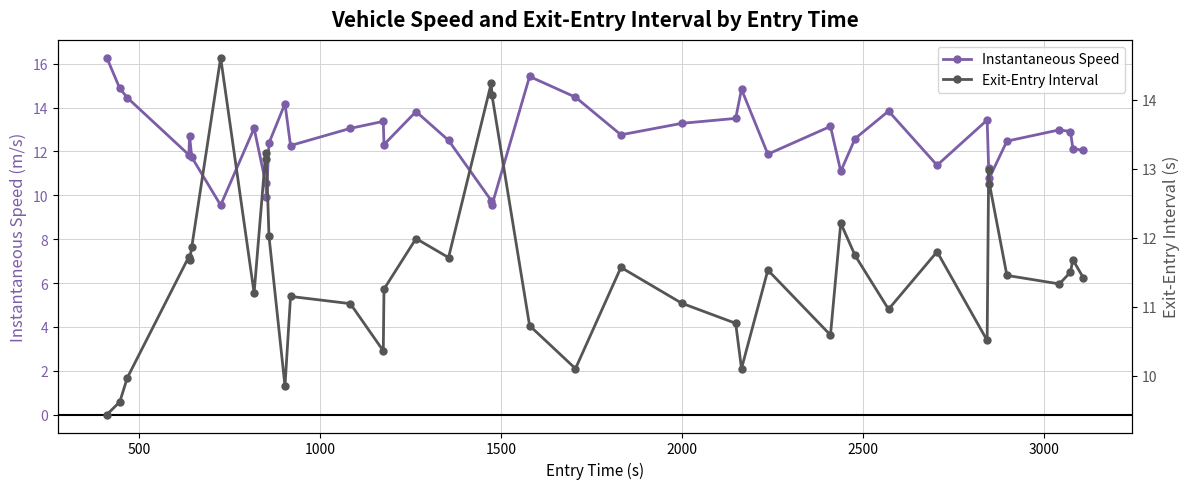

Which series has the largest total across all categories?

Instantaneous Speed